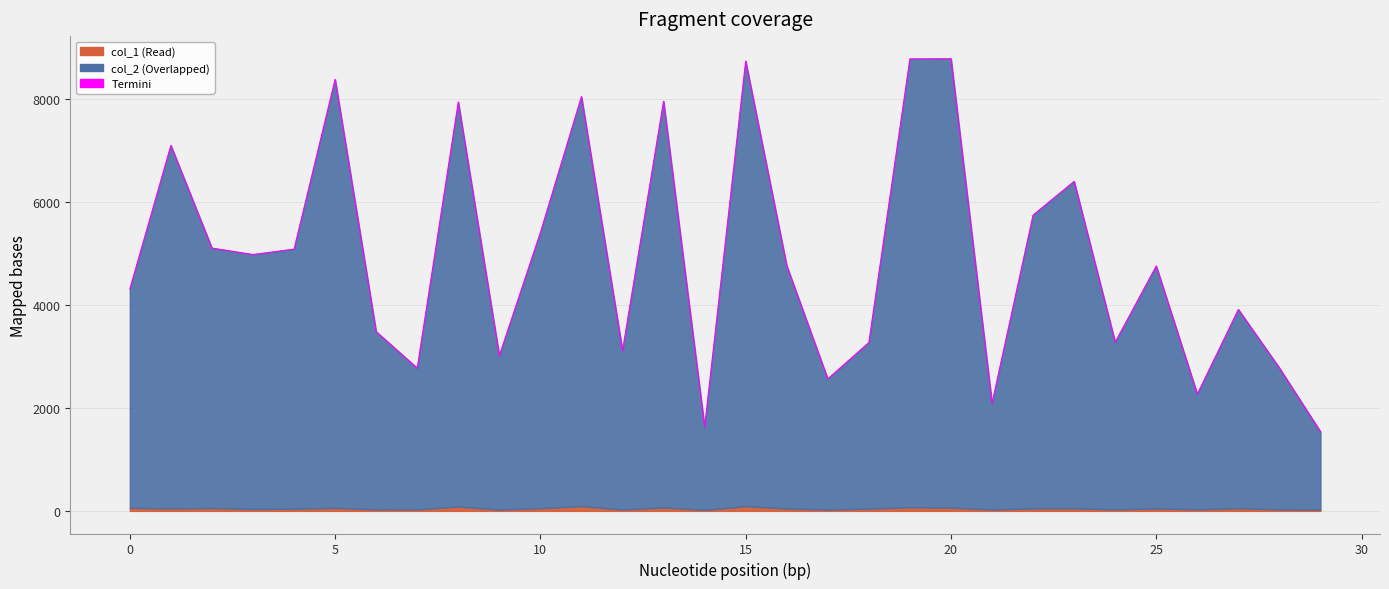

Where is the first local minimum?

3